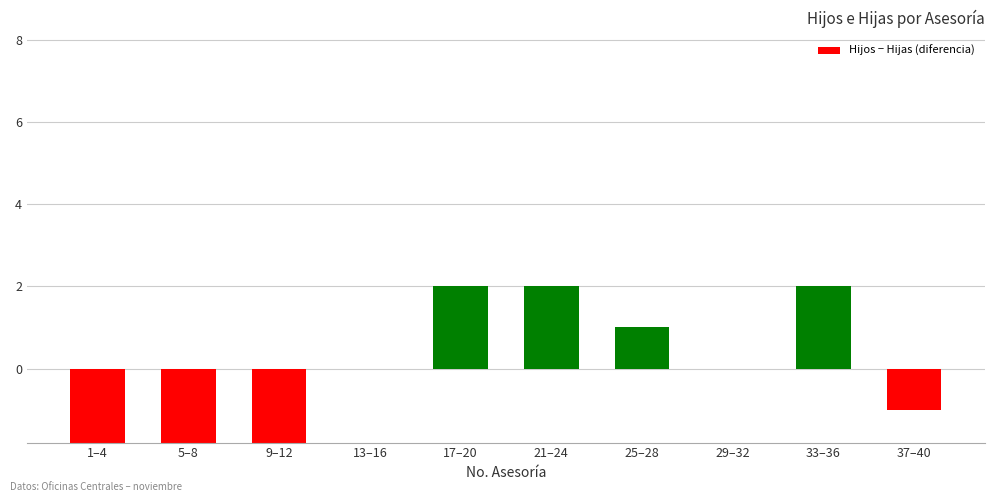

What is the value of the 7th bar from the left?

1